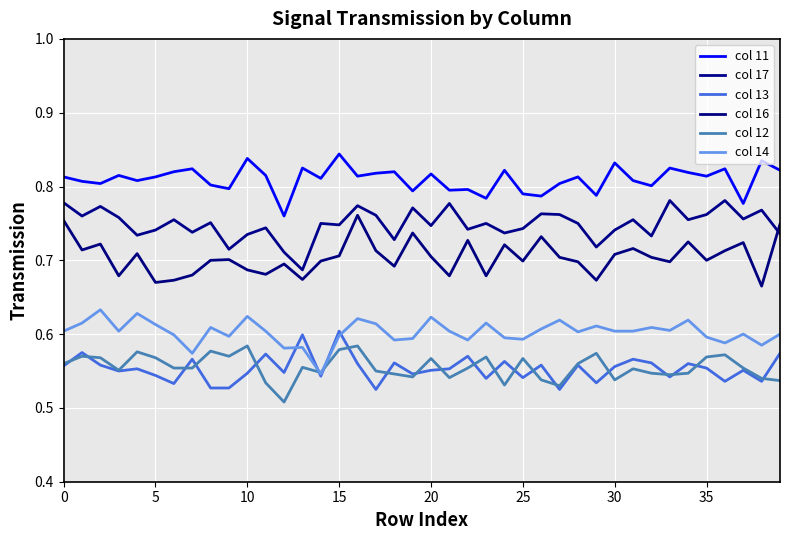

What are all the series names shown in the legend?

col 11, col 17, col 13, col 16, col 12, col 14